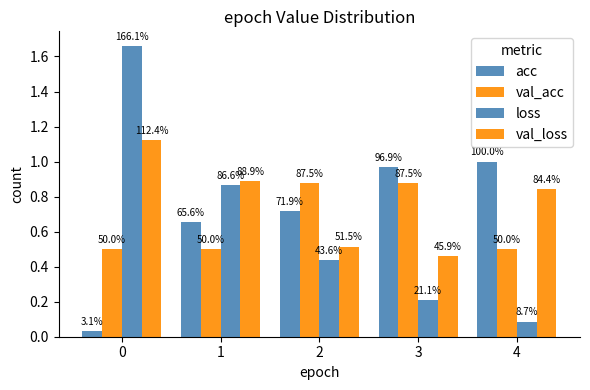

Reading left to right, extract all data points from this chart.

acc: 0=0.0	1=0.7	2=0.7	3=1.0	4=1.0
val_acc: 0=0.5	1=0.5	2=0.9	3=0.9	4=0.5
loss: 0=1.7	1=0.9	2=0.4	3=0.2	4=0.1
val_loss: 0=1.1	1=0.9	2=0.5	3=0.5	4=0.8